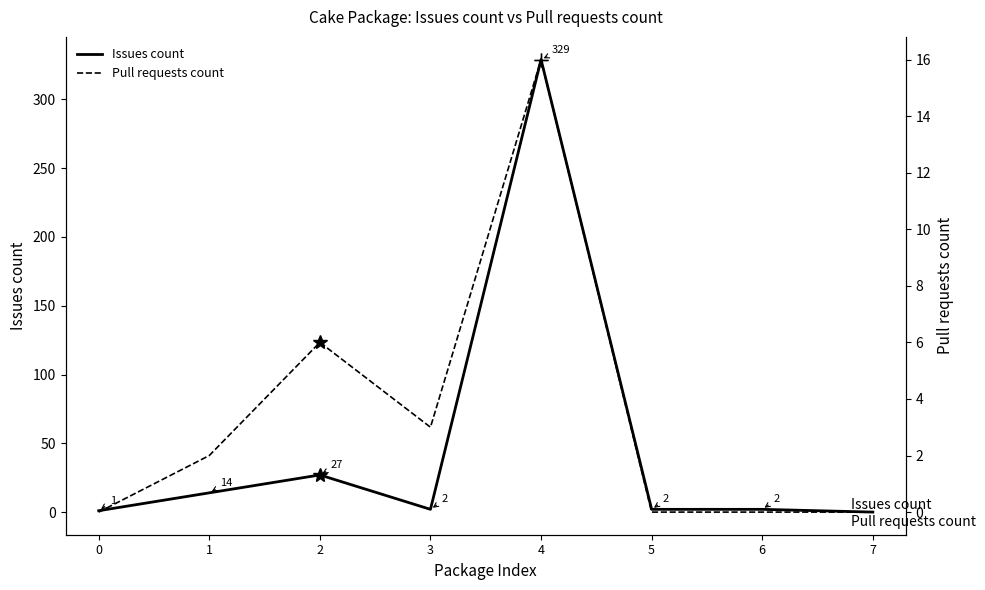

Reading left to right, extract all data points from this chart.

Issues count: 0=1	1=14	2=27	3=2	4=329	5=2	6=2	7=0
Pull requests count: 0=0	1=2	2=6	3=3	4=16	5=0	6=0	7=0